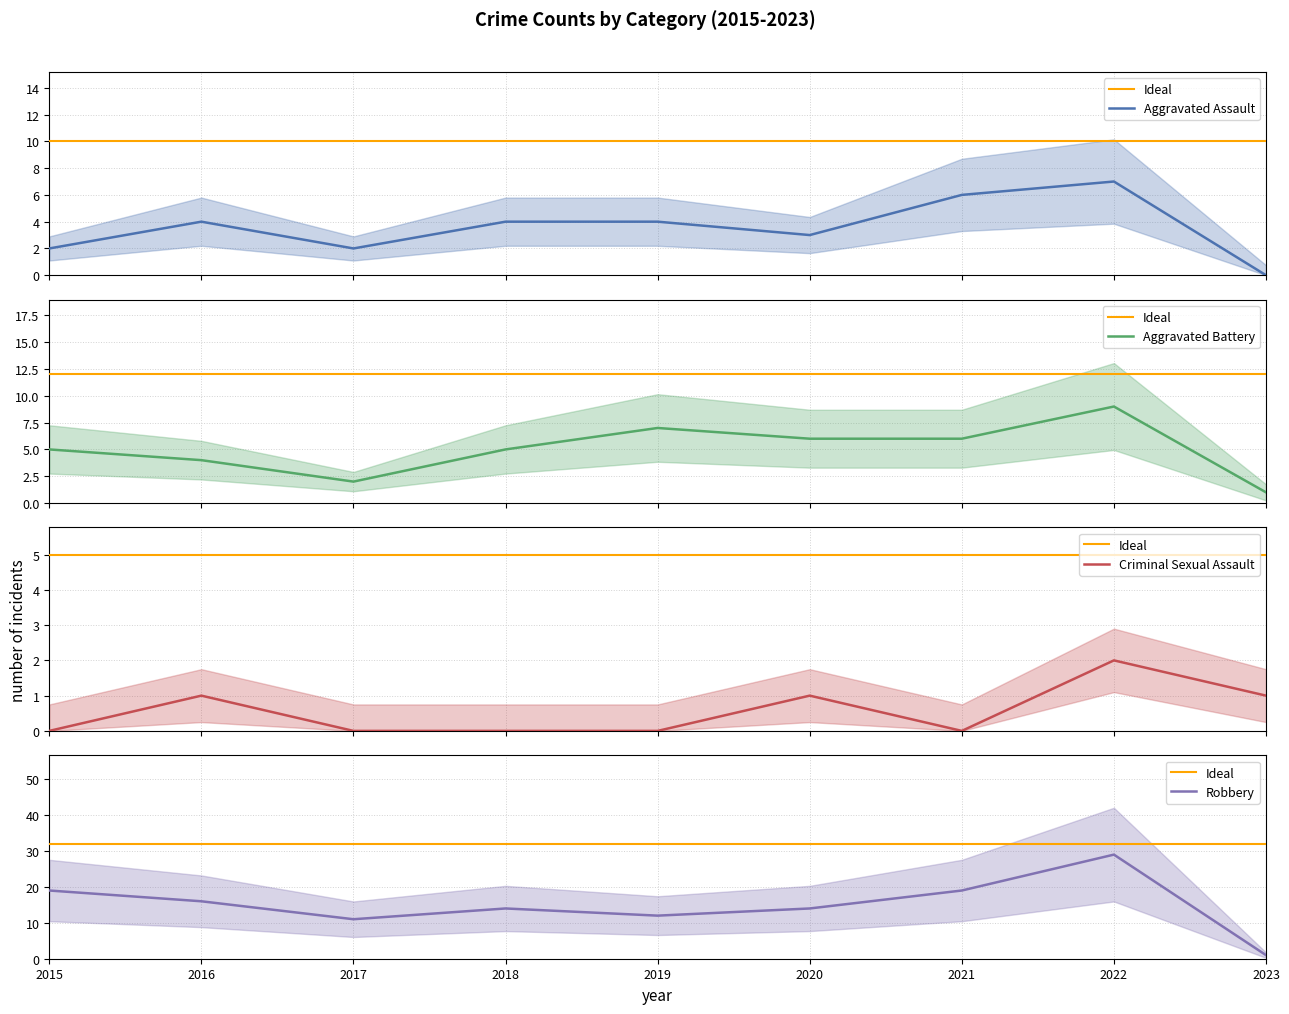

How many lines are shown in the chart?

4